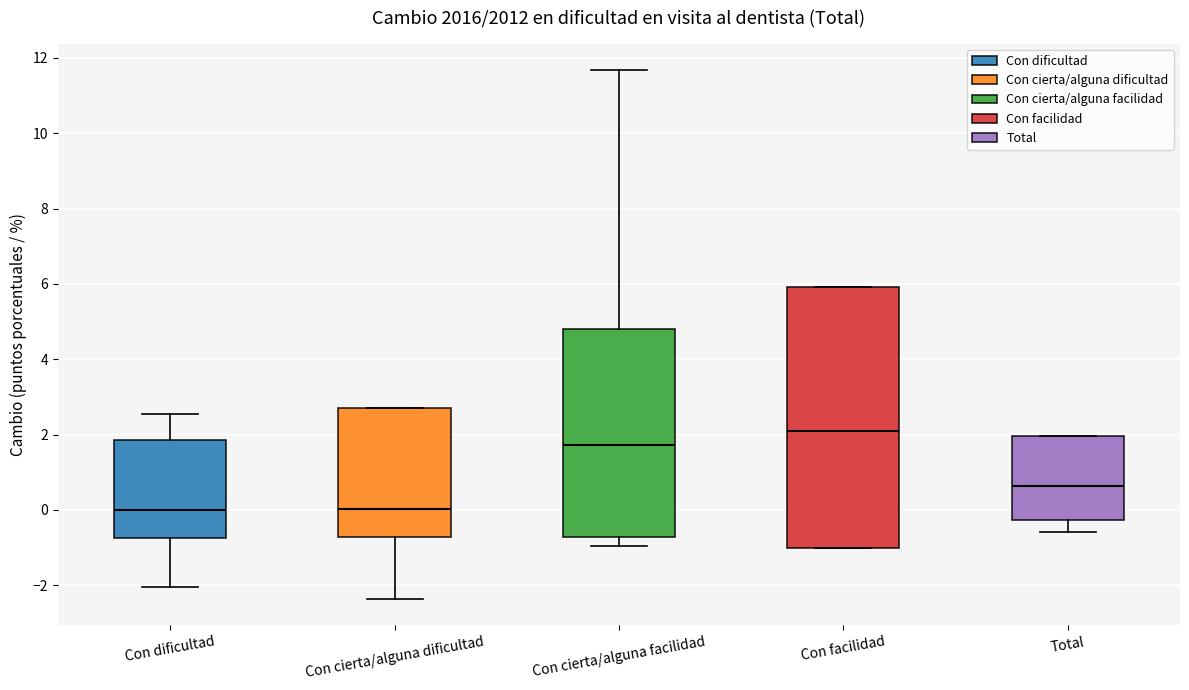

Where is the lower edge of the box for Con cierta/alguna facilidad on the y-axis? The values are not printed on the chart, so give them approximately, as read against the axis.

-0.8